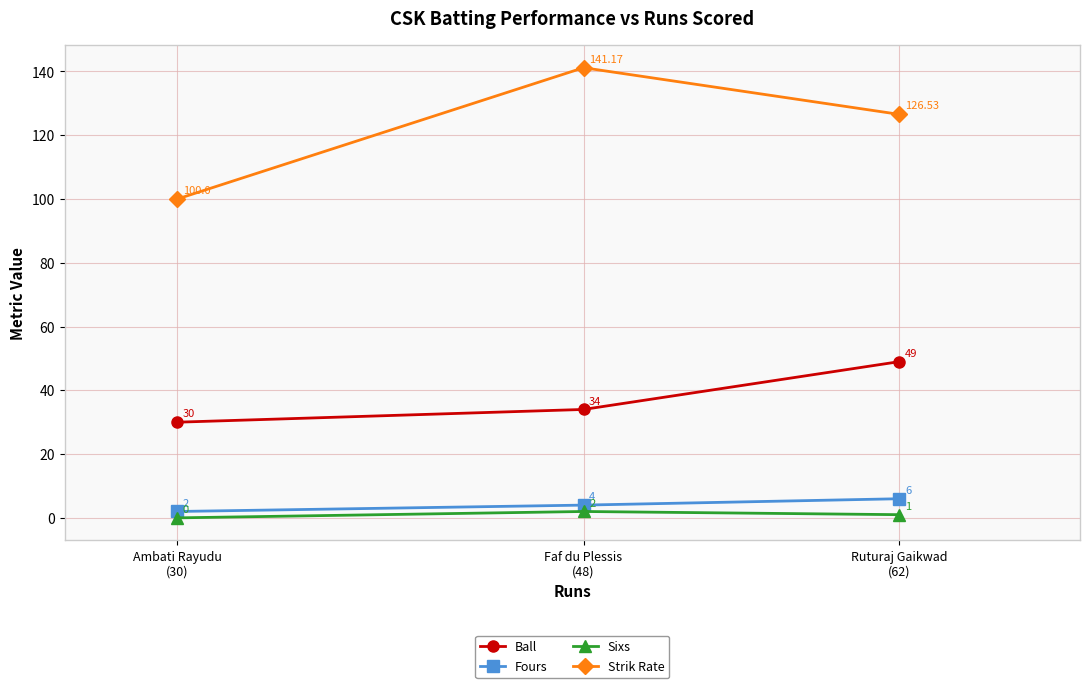

Which label corresponds to the smallest value in the chart?

Ambati Rayudu
(30)